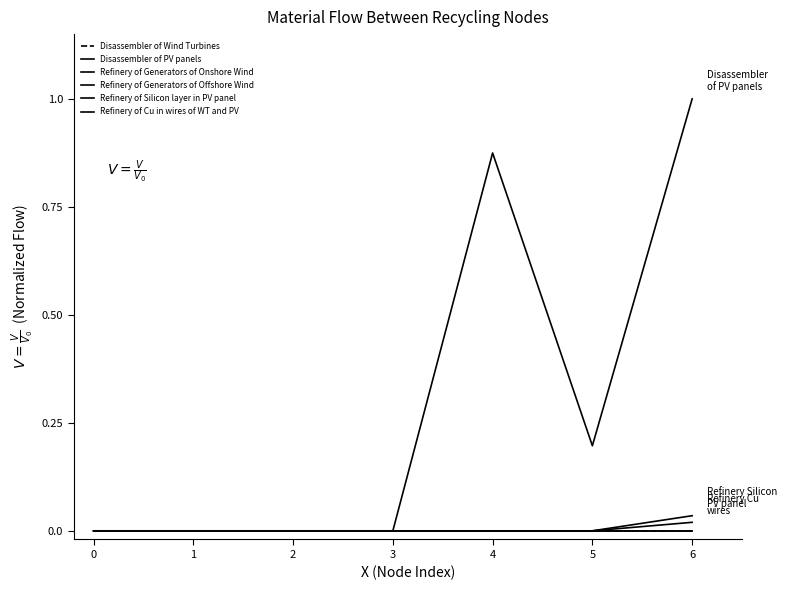

How many lines are shown in the chart?

6